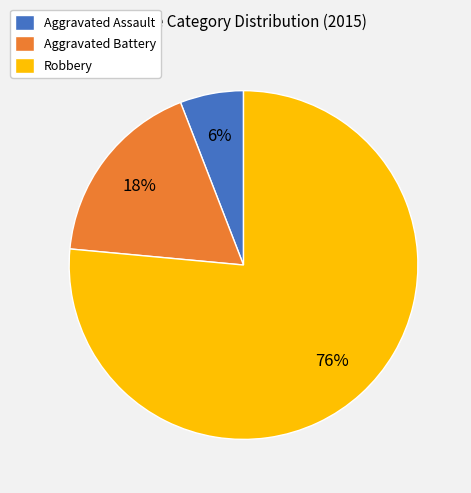

Is it true that Aggravated Battery is 11% of the pie?

False